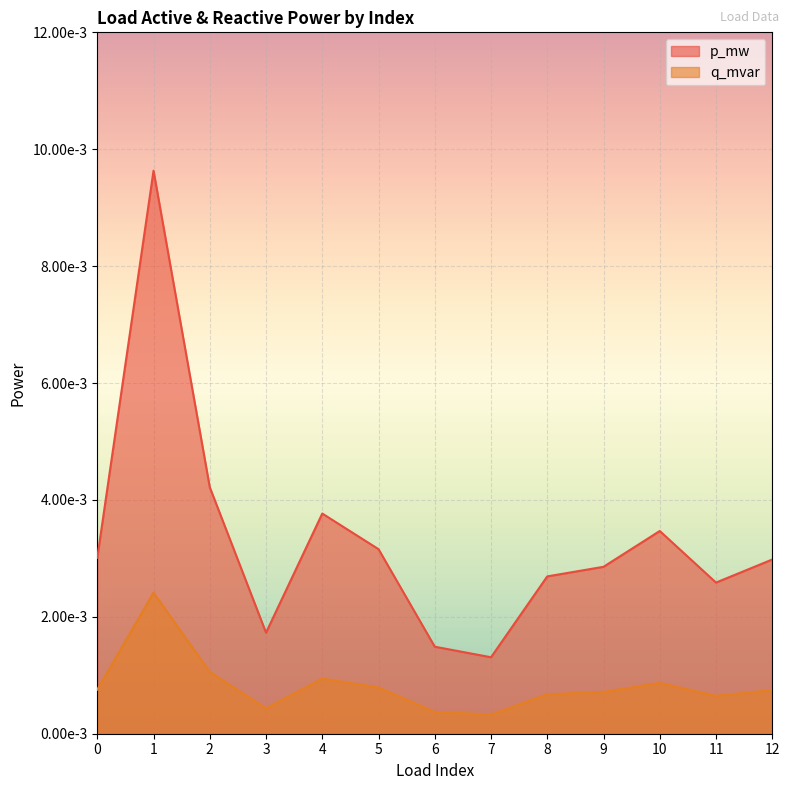

List the labels in order of q_mvar value, smallest first.

7, 6, 3, 11, 8, 9, 12, 0, 5, 10, 4, 2, 1